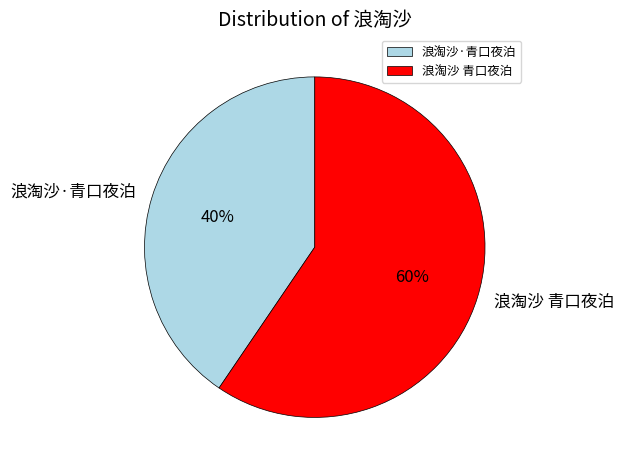

Which has a higher value, 浪淘沙·青口夜泊 or 浪淘沙 青口夜泊?

浪淘沙 青口夜泊